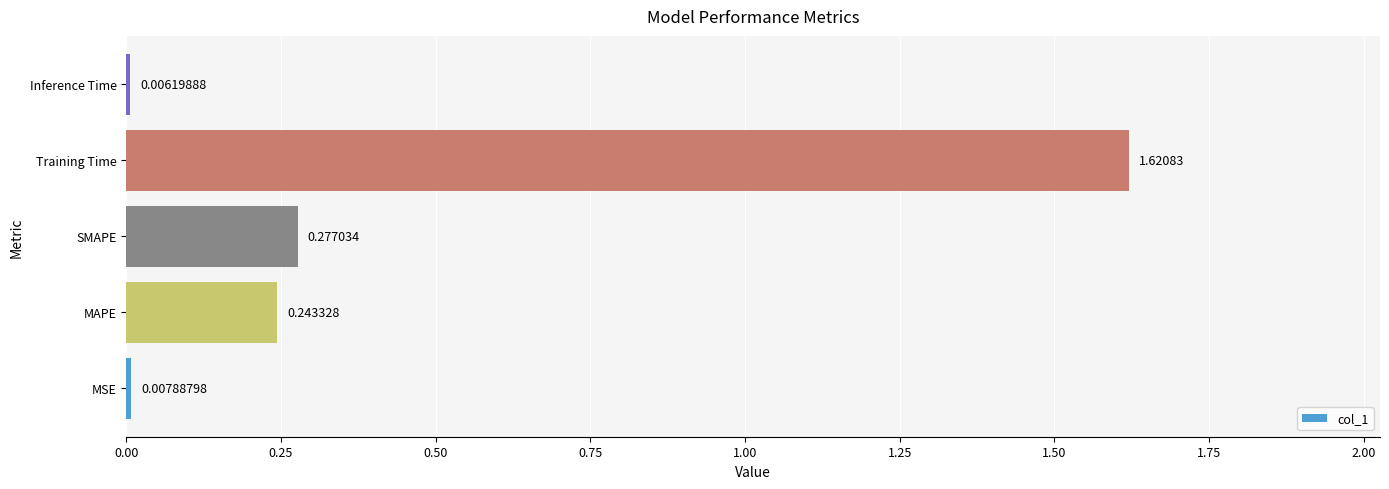

Where is the data nearest to the value 0?

Inference Time